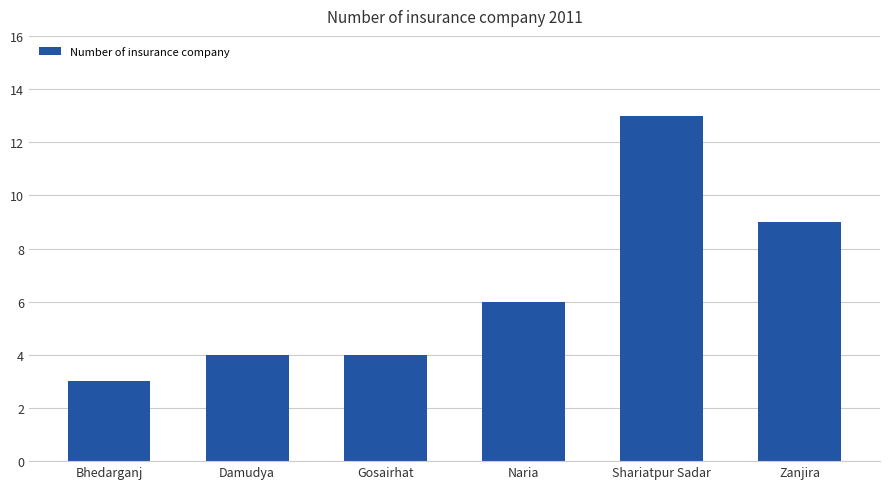

At which label is the value closest to 8?

Zanjira